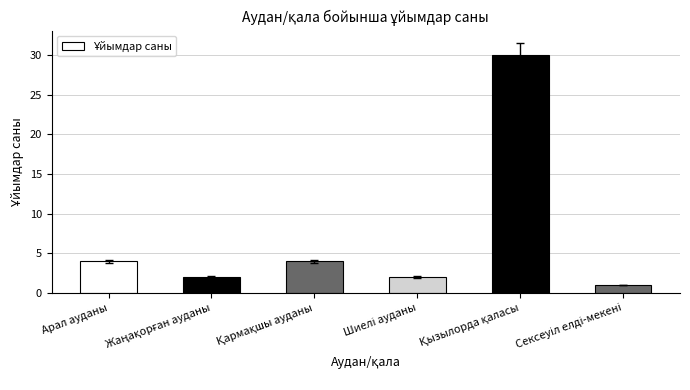

What is the difference between the maximum and minimum values?

29